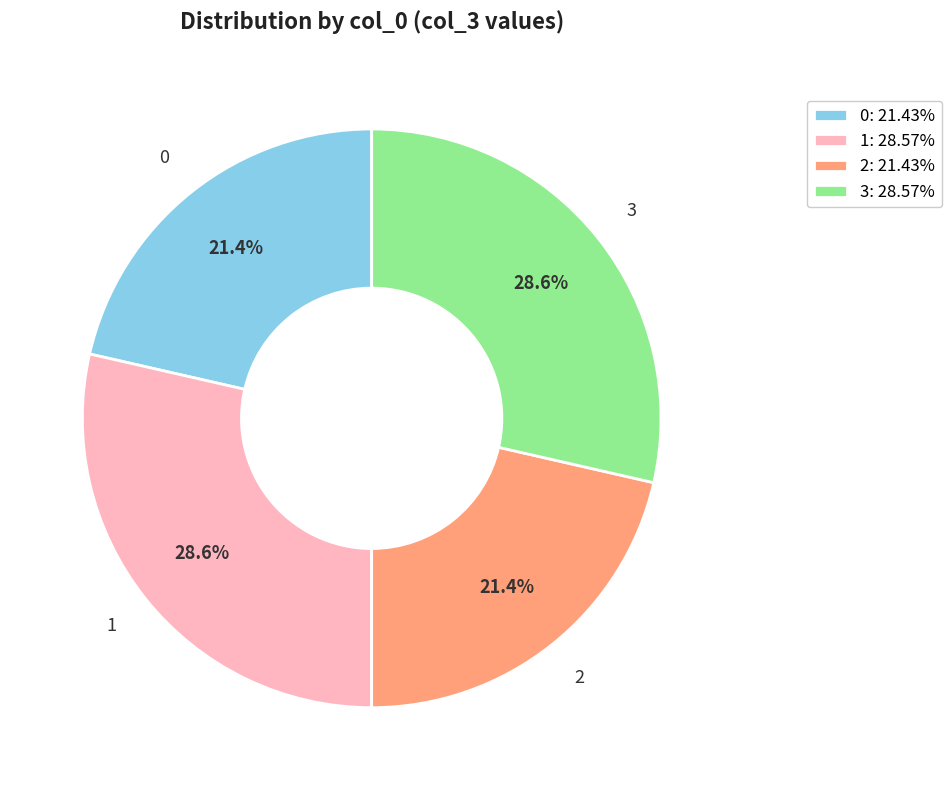

How many slices are in this pie chart?

4